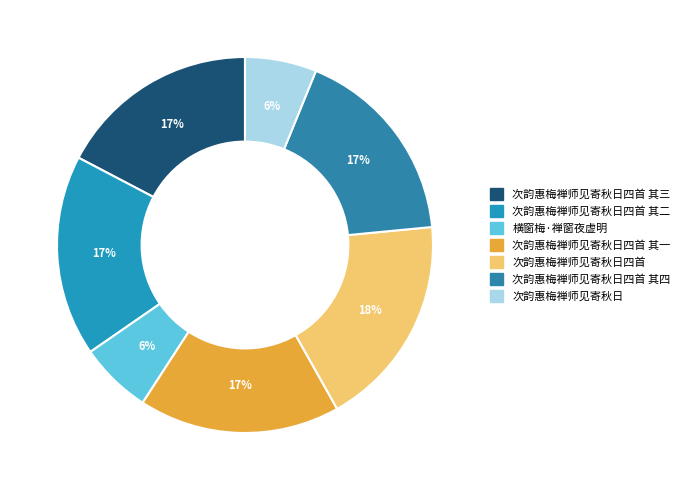

How many segments does this pie chart have?

7